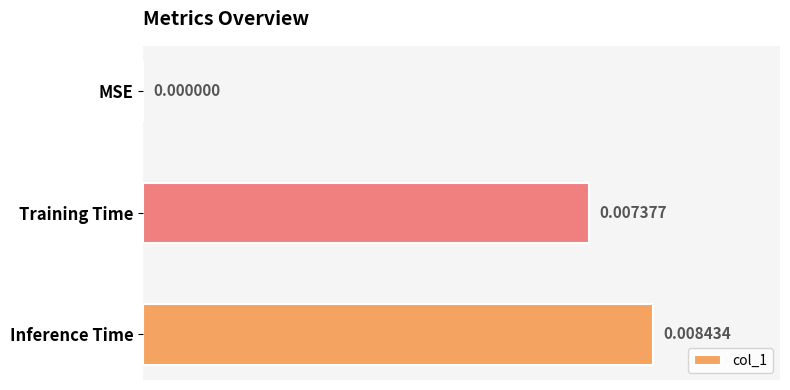

At which label is the value closest to 0?

MSE